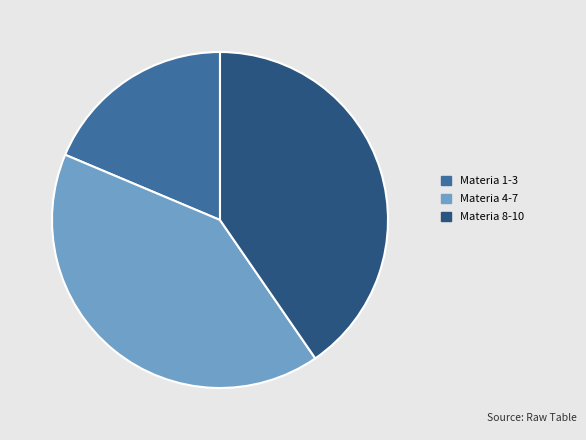

The Materia 4-7 slice represents 41% of the pie. True or false?

True